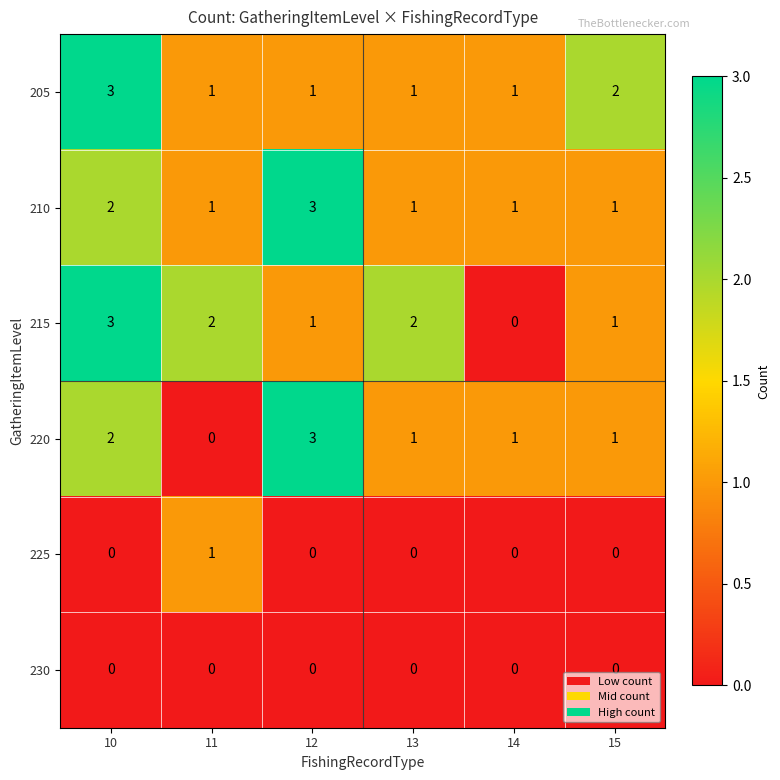

What is the greatest value displayed?

3